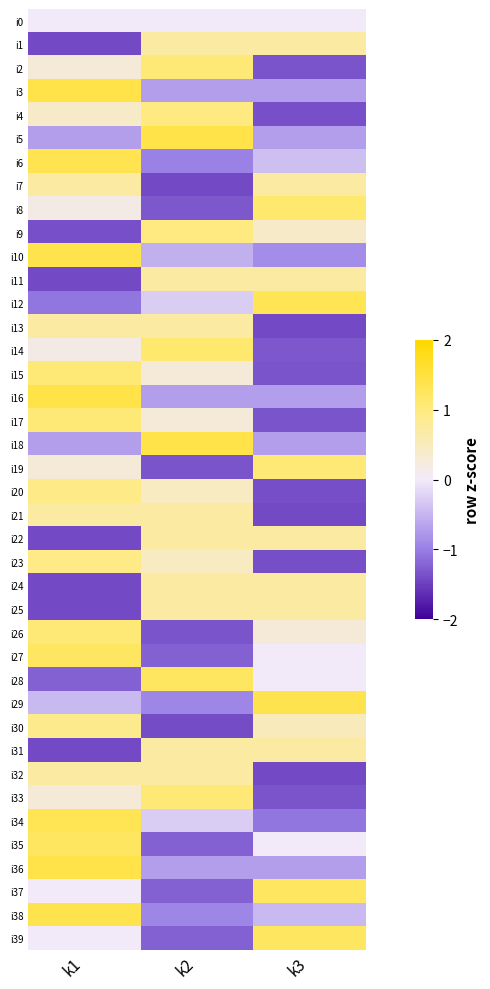

List the series in order of their peak value, lowest first.

i0, i21, i25, i1, i31, i7, i22, i13, i32, i11, i24, i30, i20, i23, i4, i9, i26, i15, i19, i2, i17, i33, i8, i14, i27, i28, i37, i39, i35, i12, i34, i6, i29, i38, i10, i5, i36, i3, i16, i18